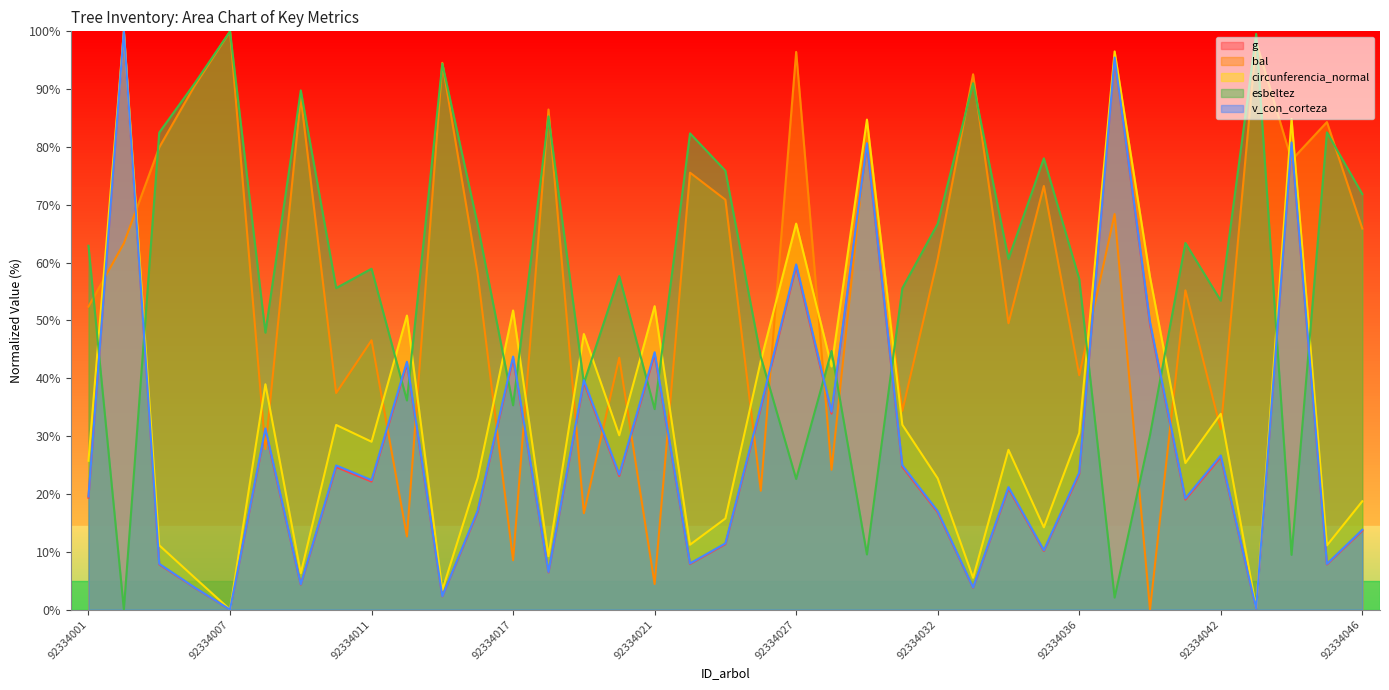

Reading left to right, what are all the values shown in this chart?

g: 92334001=19.3	92334002=100.0	92334003=7.8	92334005=3.8	92334007=0.0	92334008=31.0	92334009=4.3	92334010=24.6	92334011=22.1	92334012=42.5	92334013=2.3	92334016=16.9	92334017=43.4	92334018=6.4	92334019=39.3	92334020=23.1	92334021=44.1	92334022=7.9	92334024=11.3	92334025=34.8	92334027=59.3	92334028=33.9	92334029=80.4	92334031=24.7	92334032=16.8	92334033=3.8	92334034=20.9	92334035=10.1	92334036=23.4	92334037=95.4	92334038=49.3	92334041=19.0	92334042=26.4	92334043=0.2	92334044=80.5	92334045=7.8	92334046=13.6
bal: 92334001=52.4	92334002=63.3	92334003=79.9	92334005=90.6	92334007=100.0	92334008=27.8	92334009=88.6	92334010=37.5	92334011=46.6	92334012=12.6	92334013=94.5	92334016=58.0	92334017=8.5	92334018=86.5	92334019=16.7	92334020=43.6	92334021=4.4	92334022=75.6	92334024=70.9	92334025=20.5	92334027=96.4	92334028=24.2	92334029=82.1	92334031=34.4	92334032=60.7	92334033=92.6	92334034=49.5	92334035=73.3	92334036=40.5	92334037=68.4	92334038=0.0	92334041=55.2	92334042=31.2	92334043=98.2	92334044=77.7	92334045=84.3	92334046=65.9
circunferencia_normal: 92334001=25.7	92334002=100.0	92334003=11.1	92334005=5.5	92334007=0.0	92334008=39.0	92334009=6.3	92334010=31.9	92334011=29.0	92334012=50.8	92334013=3.4	92334016=22.8	92334017=51.7	92334018=9.2	92334019=47.6	92334020=30.1	92334021=52.5	92334022=11.2	92334024=15.7	92334025=43.0	92334027=66.7	92334028=42.0	92334029=84.7	92334031=32.0	92334032=22.7	92334033=5.5	92334034=27.6	92334035=14.2	92334036=30.5	92334037=96.5	92334038=57.5	92334041=25.3	92334042=33.9	92334043=0.3	92334044=84.8	92334045=11.1	92334046=18.7
esbeltez: 92334001=62.9	92334002=0.0	92334003=82.5	92334005=91.0	92334007=100.0	92334008=47.9	92334009=89.8	92334010=55.6	92334011=58.9	92334012=36.2	92334013=94.4	92334016=66.5	92334017=35.3	92334018=85.3	92334019=39.2	92334020=57.7	92334021=34.7	92334022=82.4	92334024=75.9	92334025=43.7	92334027=22.6	92334028=44.7	92334029=9.5	92334031=55.6	92334032=66.7	92334033=91.0	92334034=60.6	92334035=78.0	92334036=57.2	92334037=2.1	92334038=30.2	92334041=63.4	92334042=53.4	92334043=99.6	92334044=9.5	92334045=82.5	92334046=71.9
v_con_corteza: 92334001=19.6	92334002=100.0	92334003=7.9	92334005=3.8	92334007=0.0	92334008=31.3	92334009=4.4	92334010=24.9	92334011=22.4	92334012=42.9	92334013=2.3	92334016=17.1	92334017=43.8	92334018=6.5	92334019=39.7	92334020=23.4	92334021=44.5	92334022=8.0	92334024=11.4	92334025=35.1	92334027=59.7	92334028=34.2	92334029=80.6	92334031=25.0	92334032=17.0	92334033=3.8	92334034=21.2	92334035=10.3	92334036=23.7	92334037=95.5	92334038=49.7	92334041=19.2	92334042=26.6	92334043=0.2	92334044=80.8	92334045=7.9	92334046=13.8